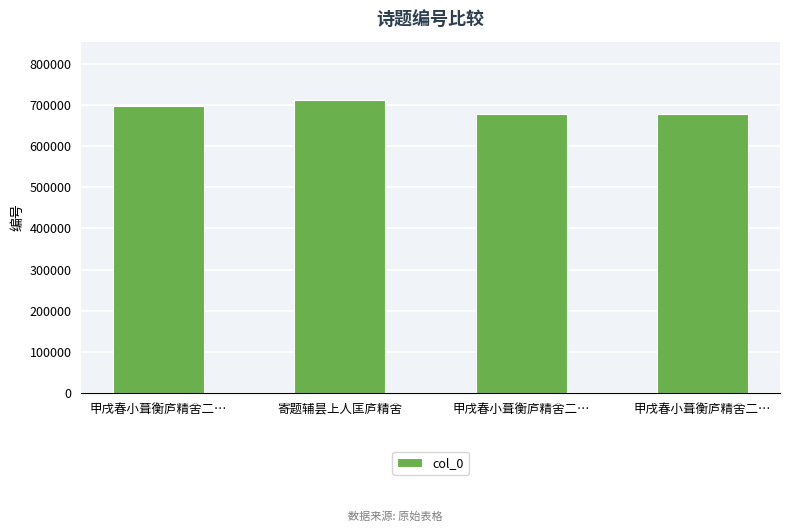

At which category does the chart reach its peak across all series?

寄题辅昙上人匡庐精舍